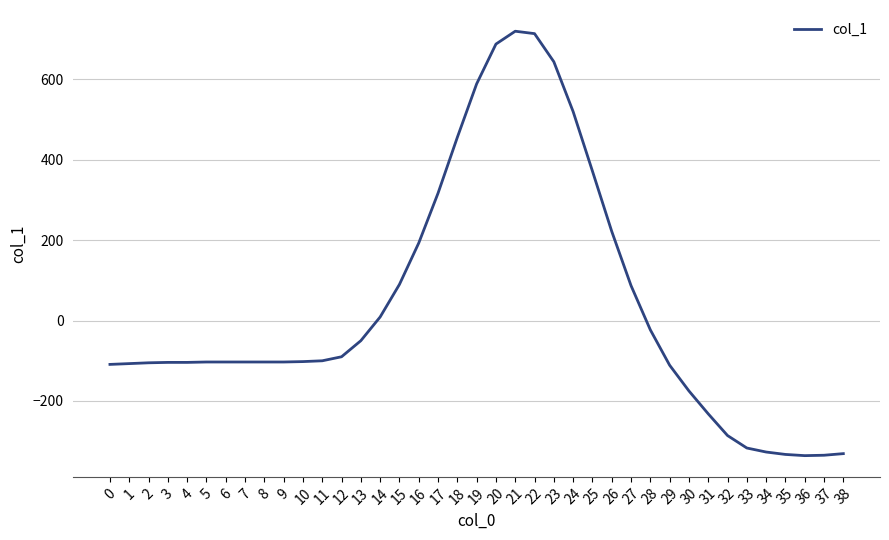

What is the difference between the second highest and minimum values?

1050